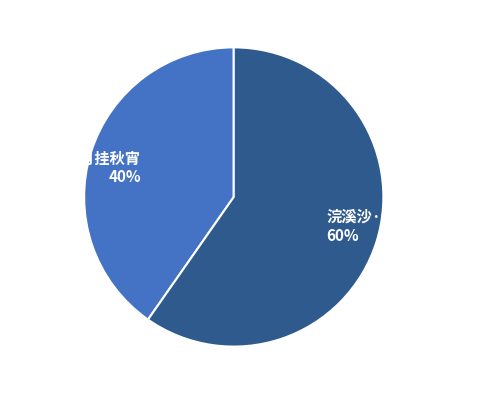

To the nearest percent, what is the average slice percentage?

50%